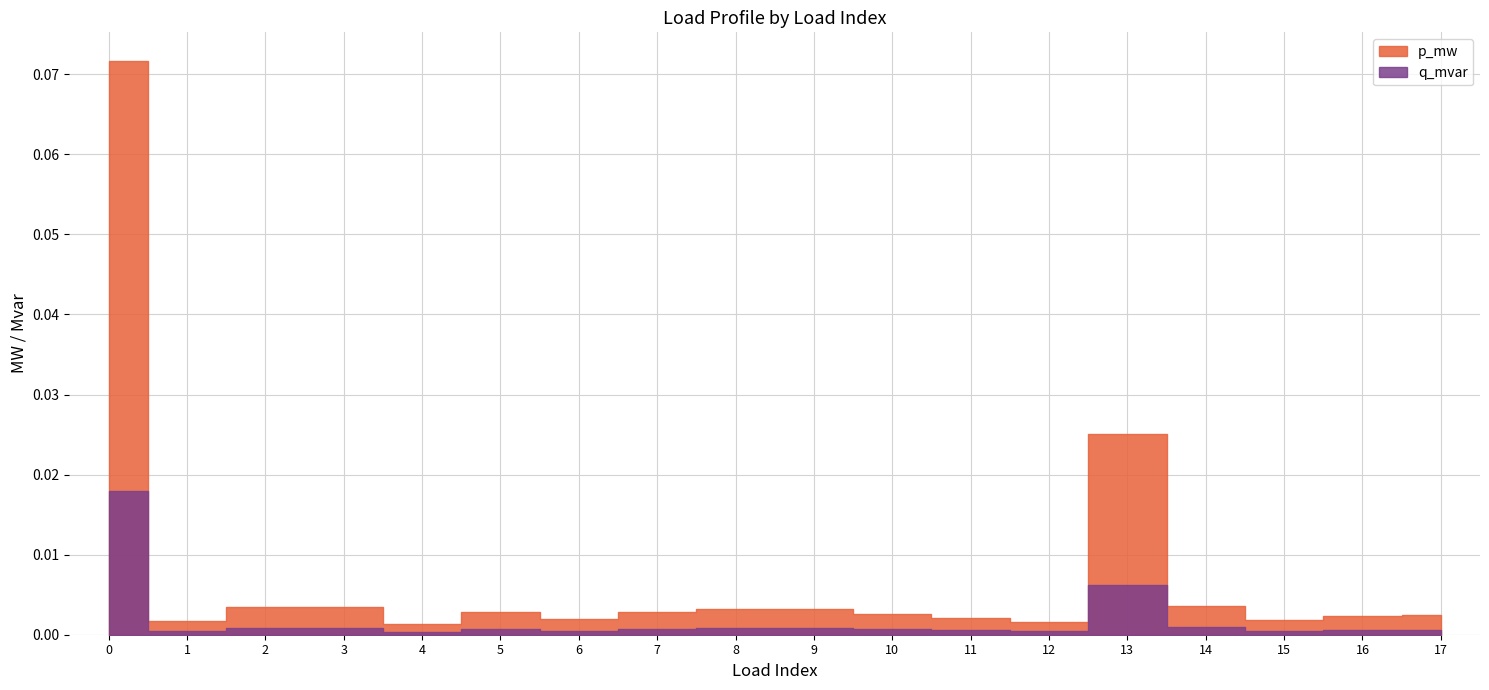

Does the chart have visible grid lines?

Yes